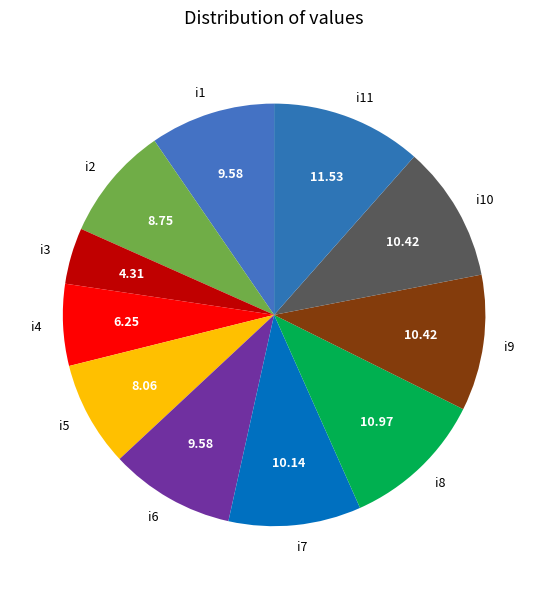

What is the ratio of the value at i7 to the value at i9?

1.0